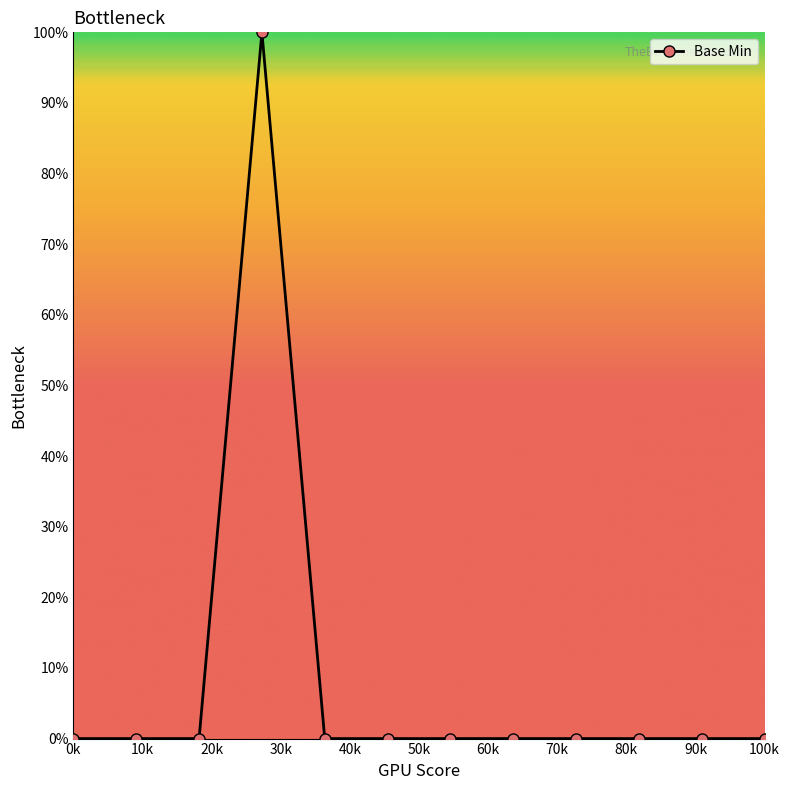

Reading left to right, list all the values displayed in this chart.

0	0	0	100	0	0	0	0	0	0	0	0